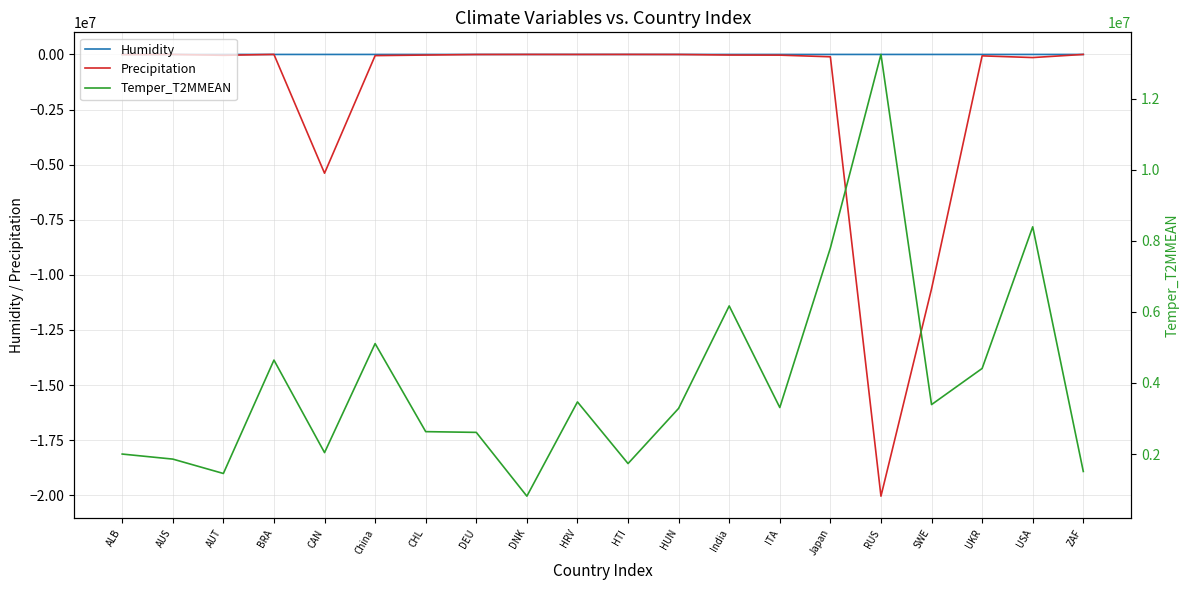

What is the label of the 15th point from the left?

Japan